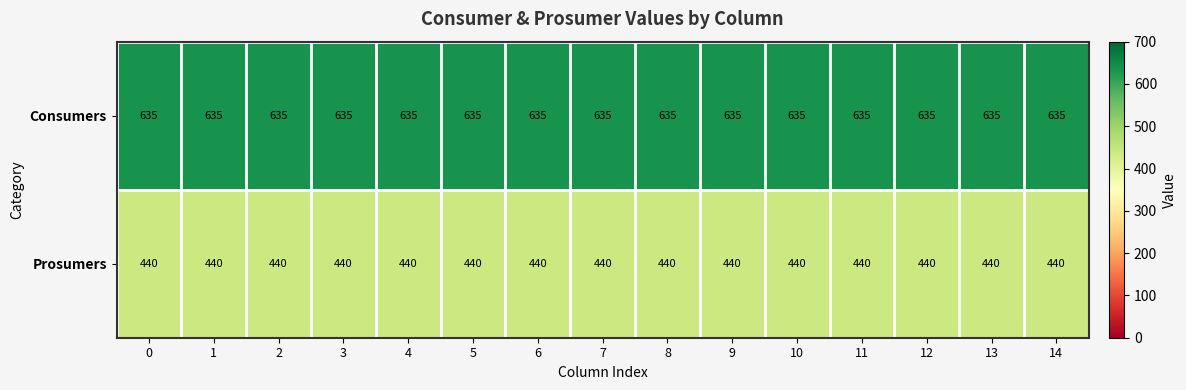

What is the total value across all series at 13?

1075